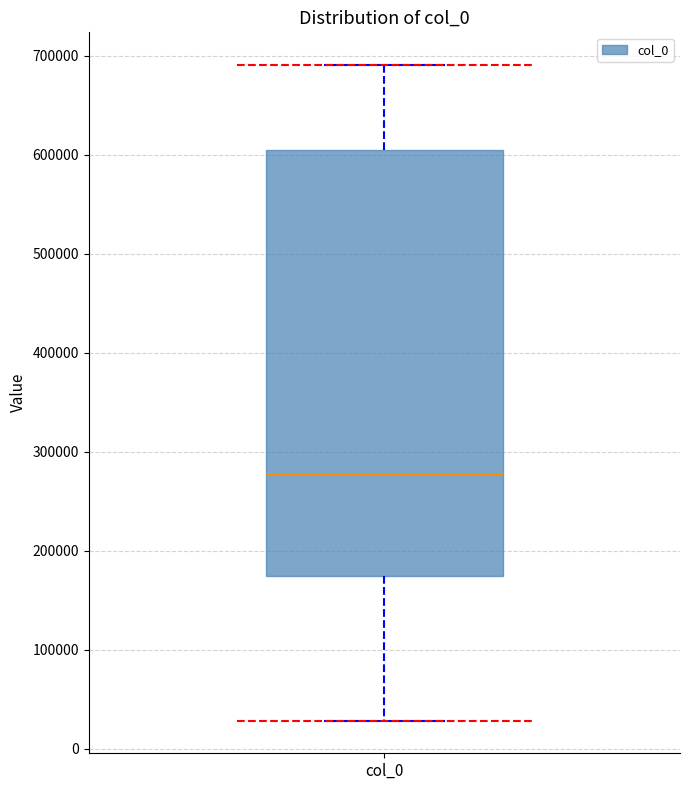

Read this box plot against the y-axis: the position of the median line, the range covered by the box, and the ends of both whiskers. The values are not printed on the chart, so give them approximately, as read against the axis.

median 280000, box 170000 to 610000, whiskers 30000 to 690000